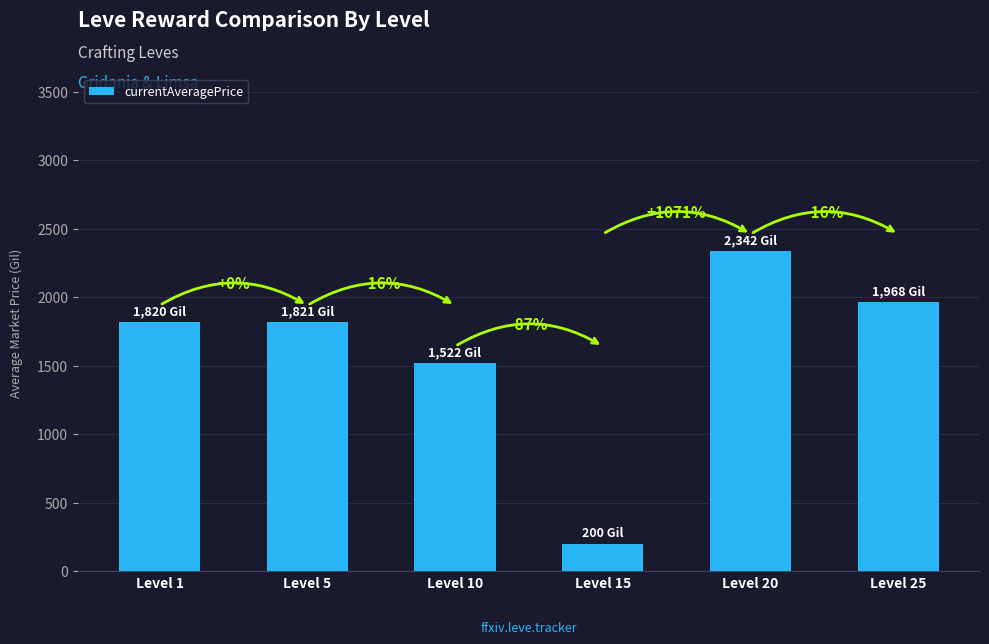

Are the bars horizontal?

No